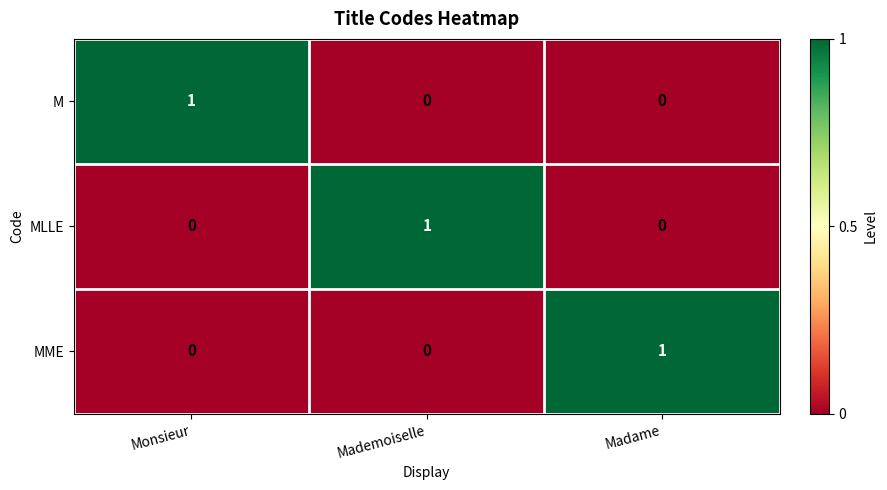

The MLLE series shows 2 at Mademoiselle. True or false?

False